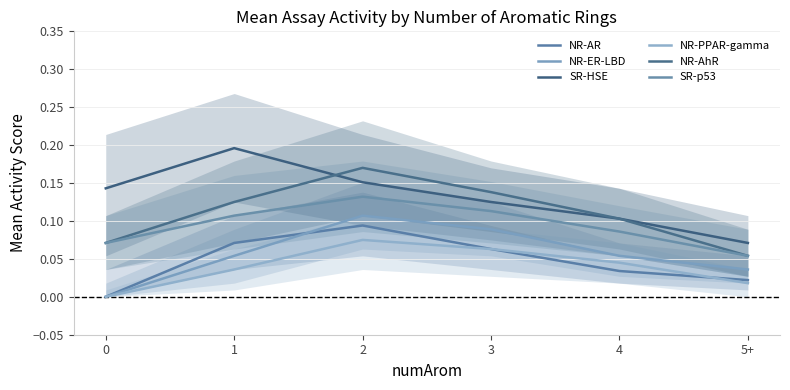

Between 1 and 5+, which series saw the biggest shift?

SR-HSE